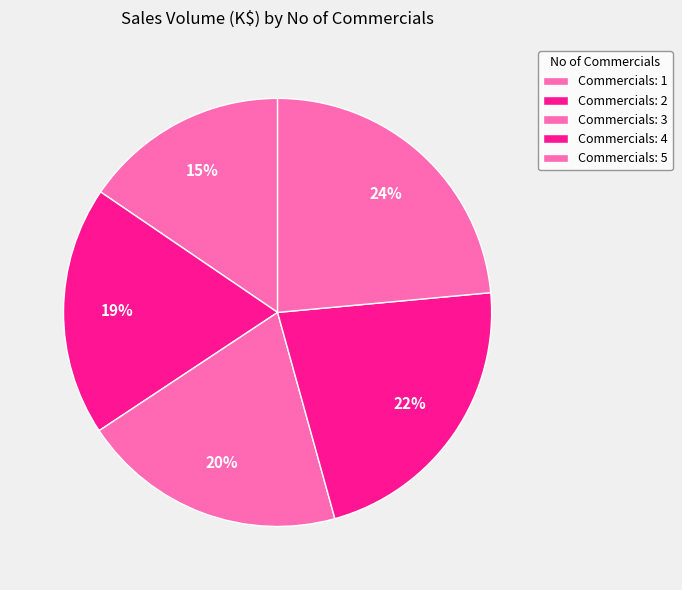

How many segments does this pie chart have?

5